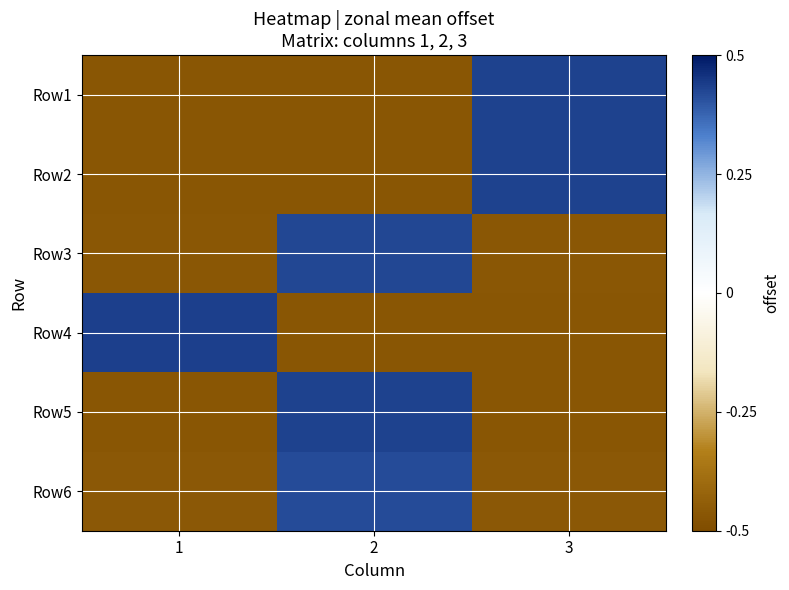

Which label corresponds to the largest value in the chart?

1